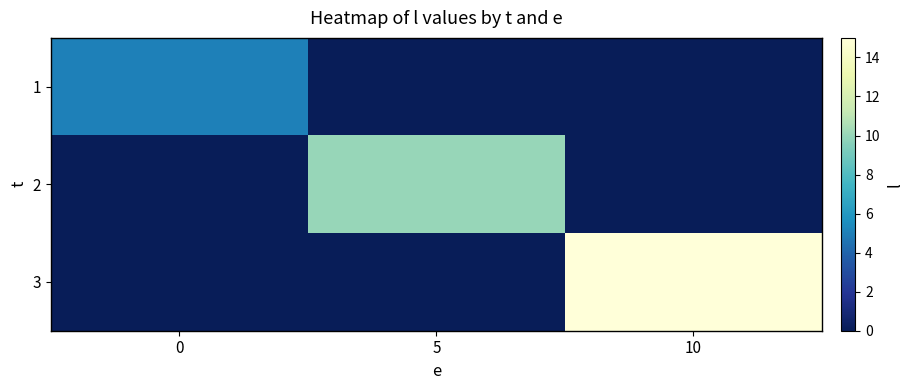

Reading left to right, what are all the values shown in this chart?

1: 0=5	5=0	10=0
2: 0=0	5=10	10=0
3: 0=0	5=0	10=15